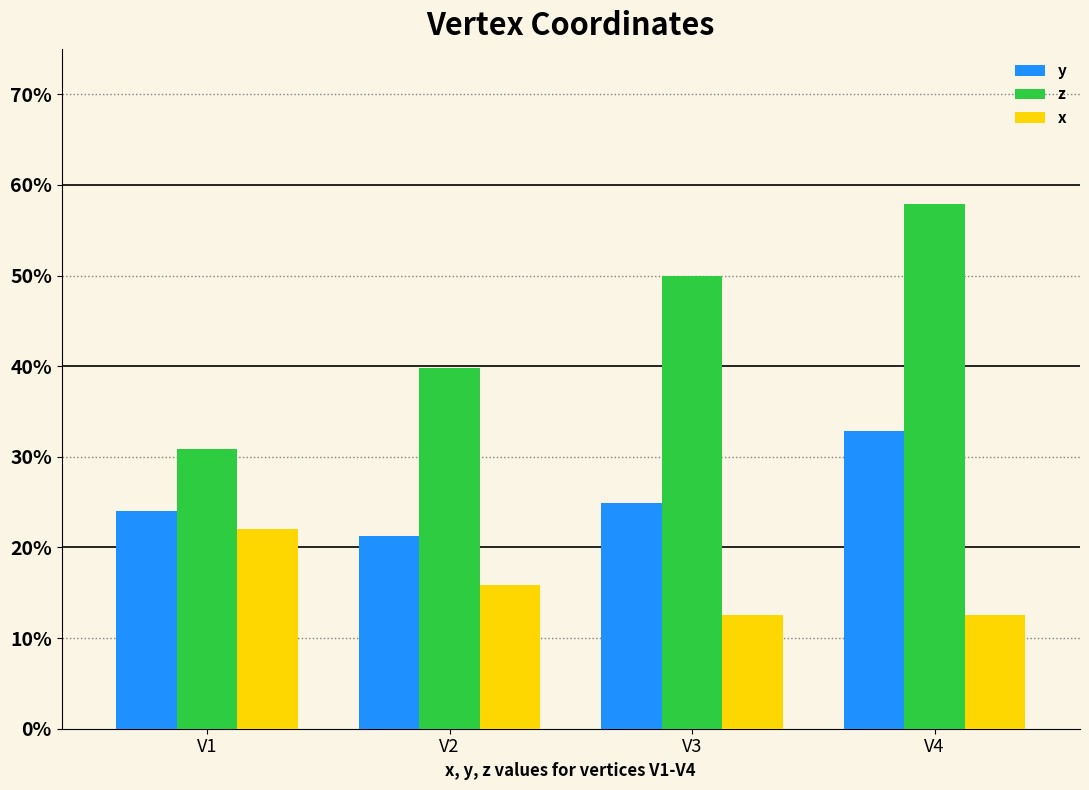

Which series changed the most between V1 and V3?

z